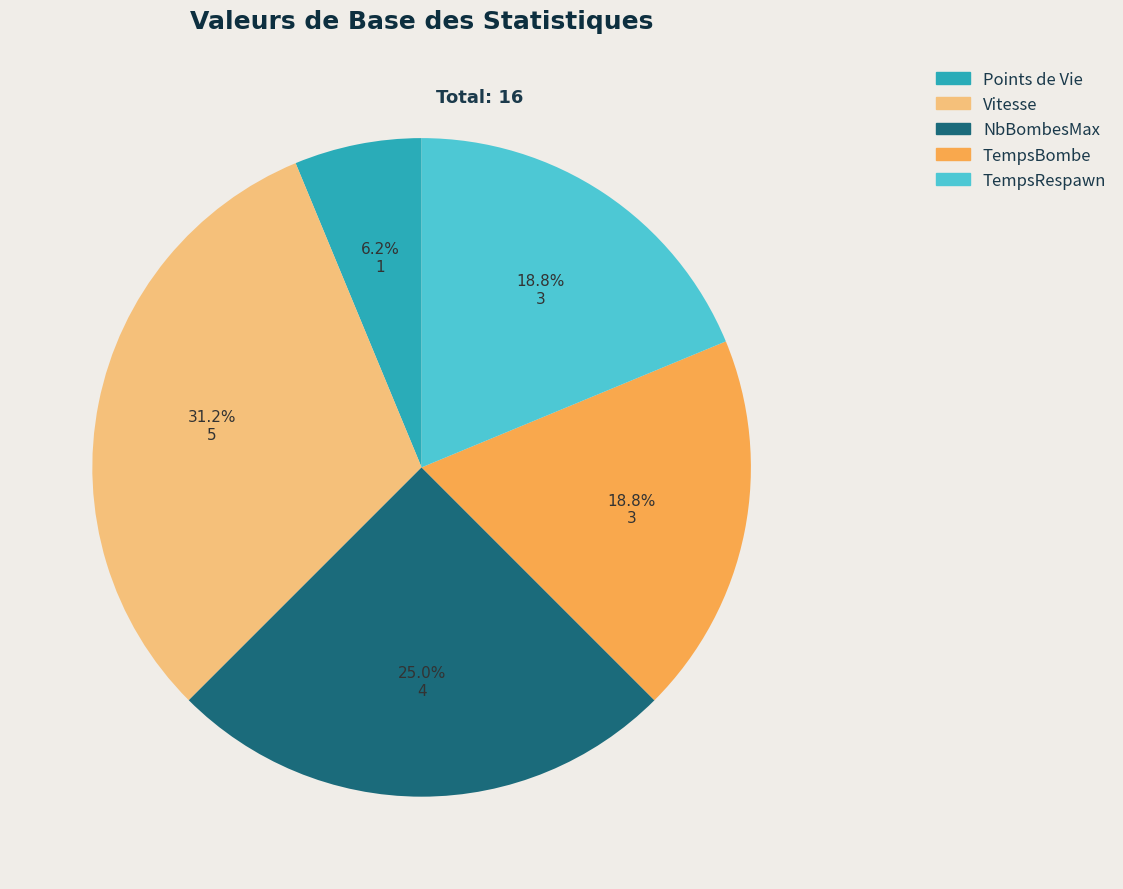

To the nearest percent, what percentage of the pie is NbBombesMax?

25%